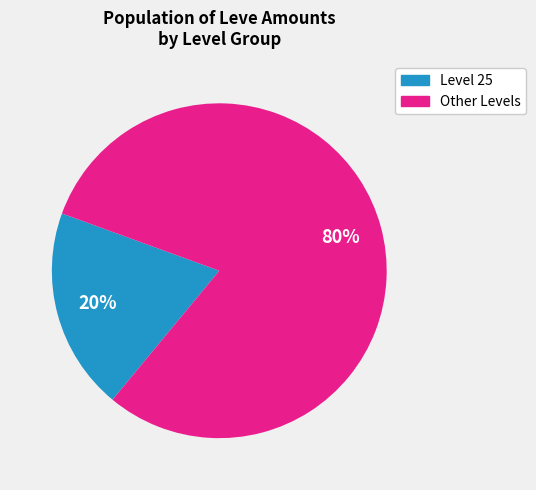

Is there any slice that represents more than half of the pie?

Yes